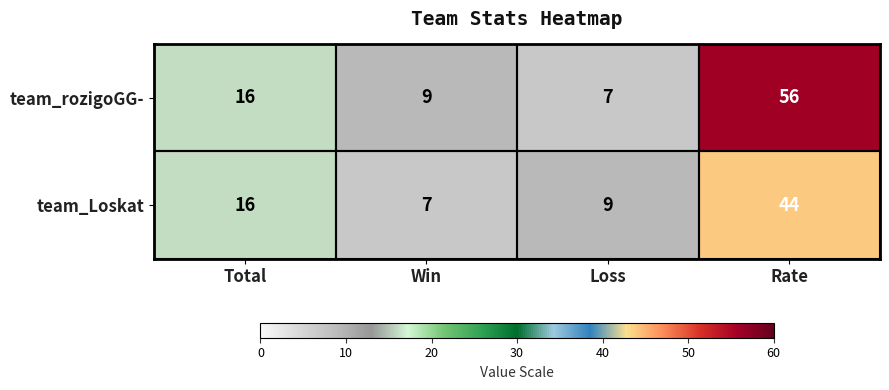

At which category does the chart reach its peak across all series?

Rate